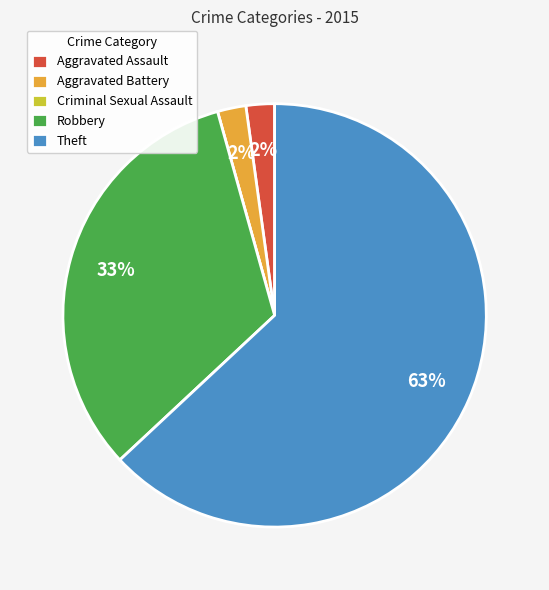

To the nearest percent, what portion does Robbery represent?

33%